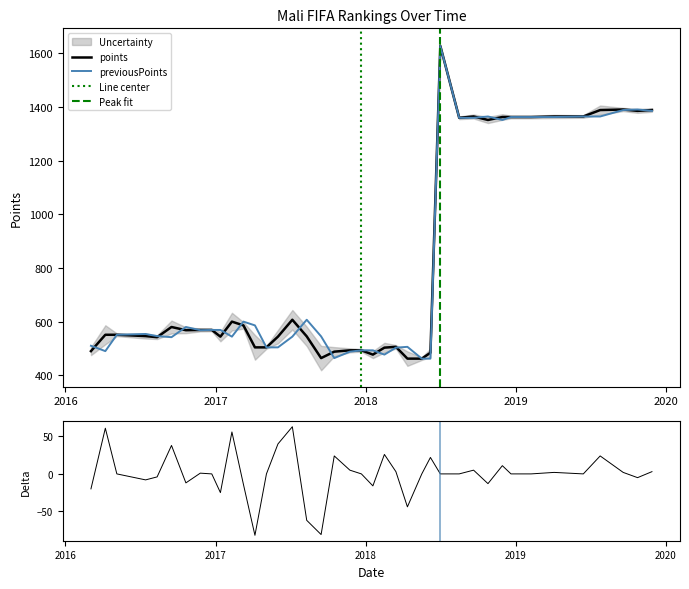

Is it true that previousPoints equals 490 at 39?

True